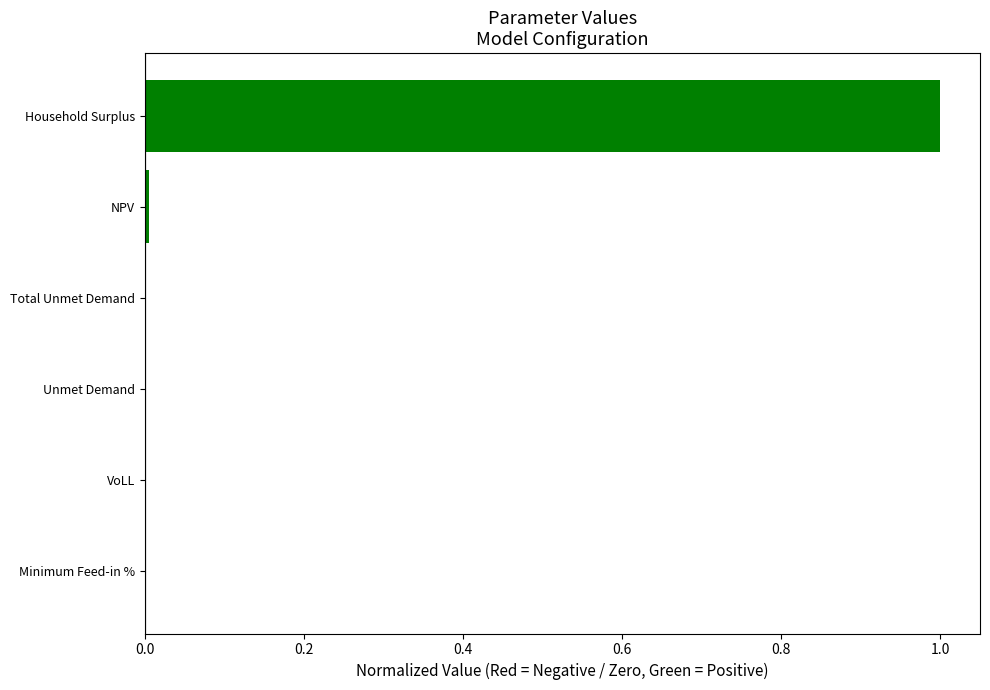

Are the bars horizontal?

Yes